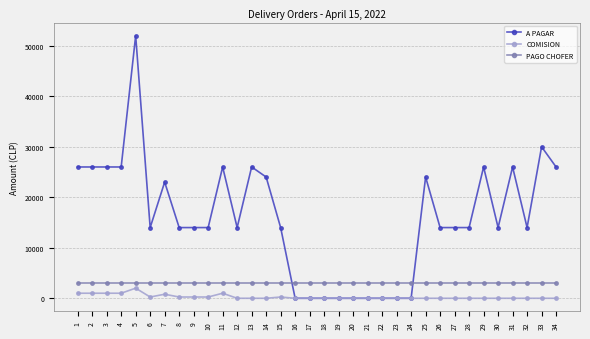

At how many categories does at least one series exceed 2061?

34